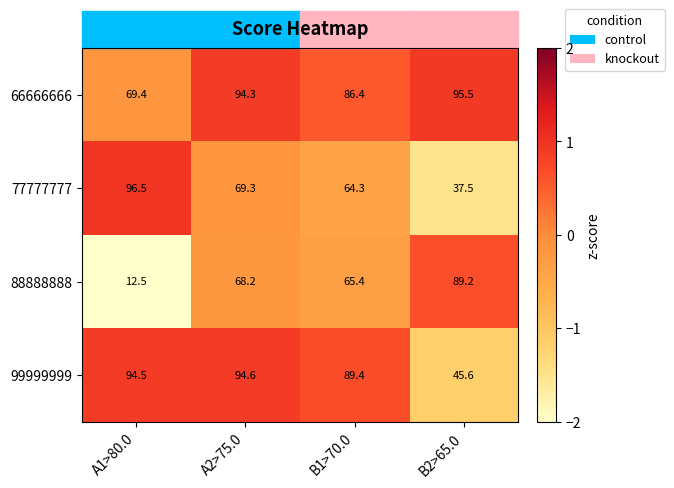

Rank the series by their maximum value, from highest to lowest.

77777777, 66666666, 99999999, 88888888